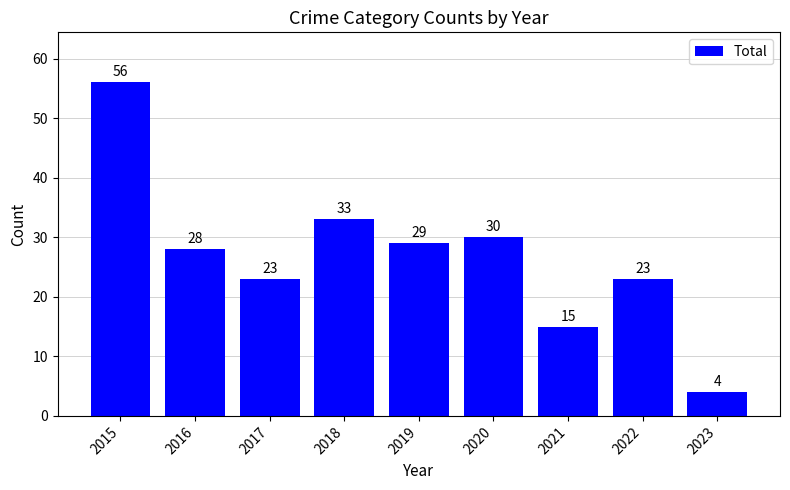

What is the smallest value displayed?

4